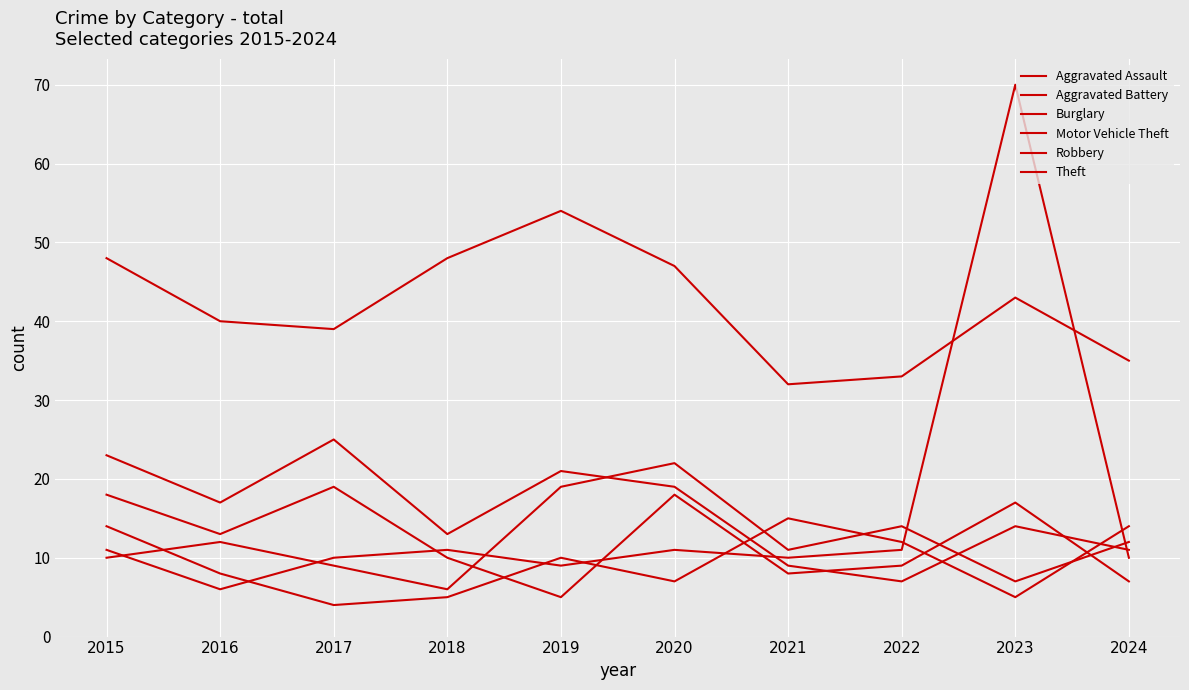

What is the greatest value displayed?

70